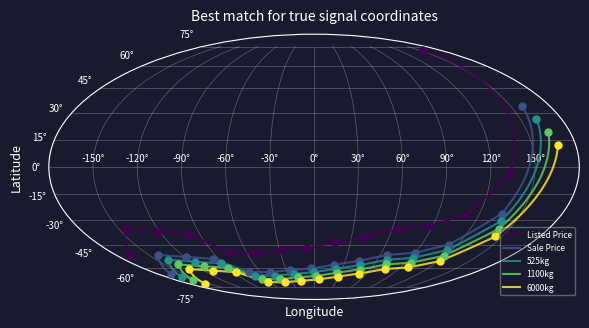

Which series reaches the minimum Y coordinate?

6000kg